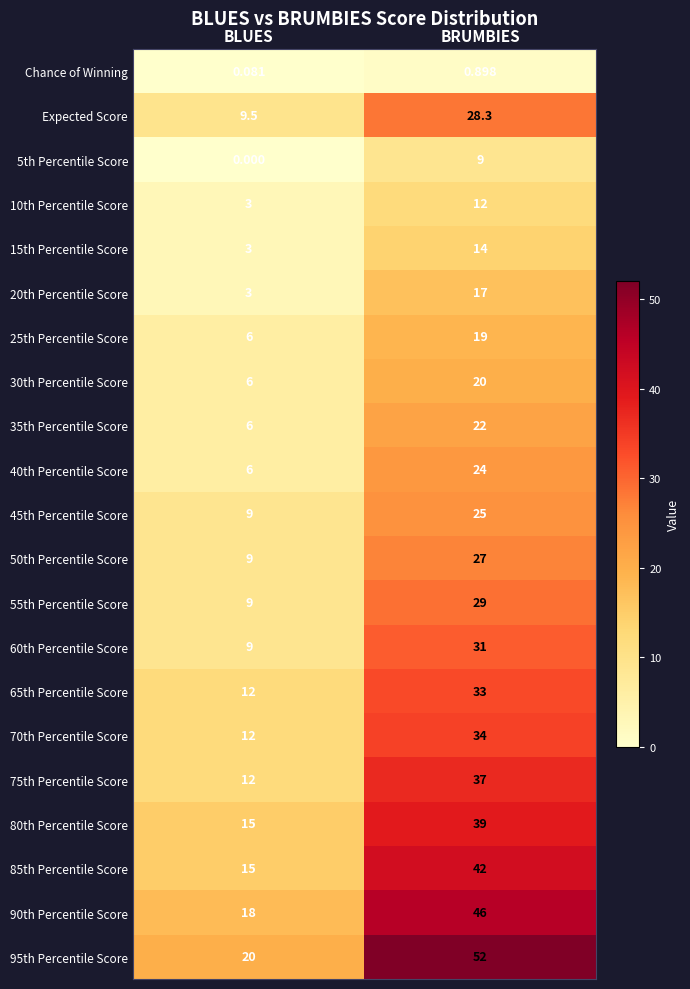

Which category has the lowest value in the 55th Percentile Score series?

BLUES